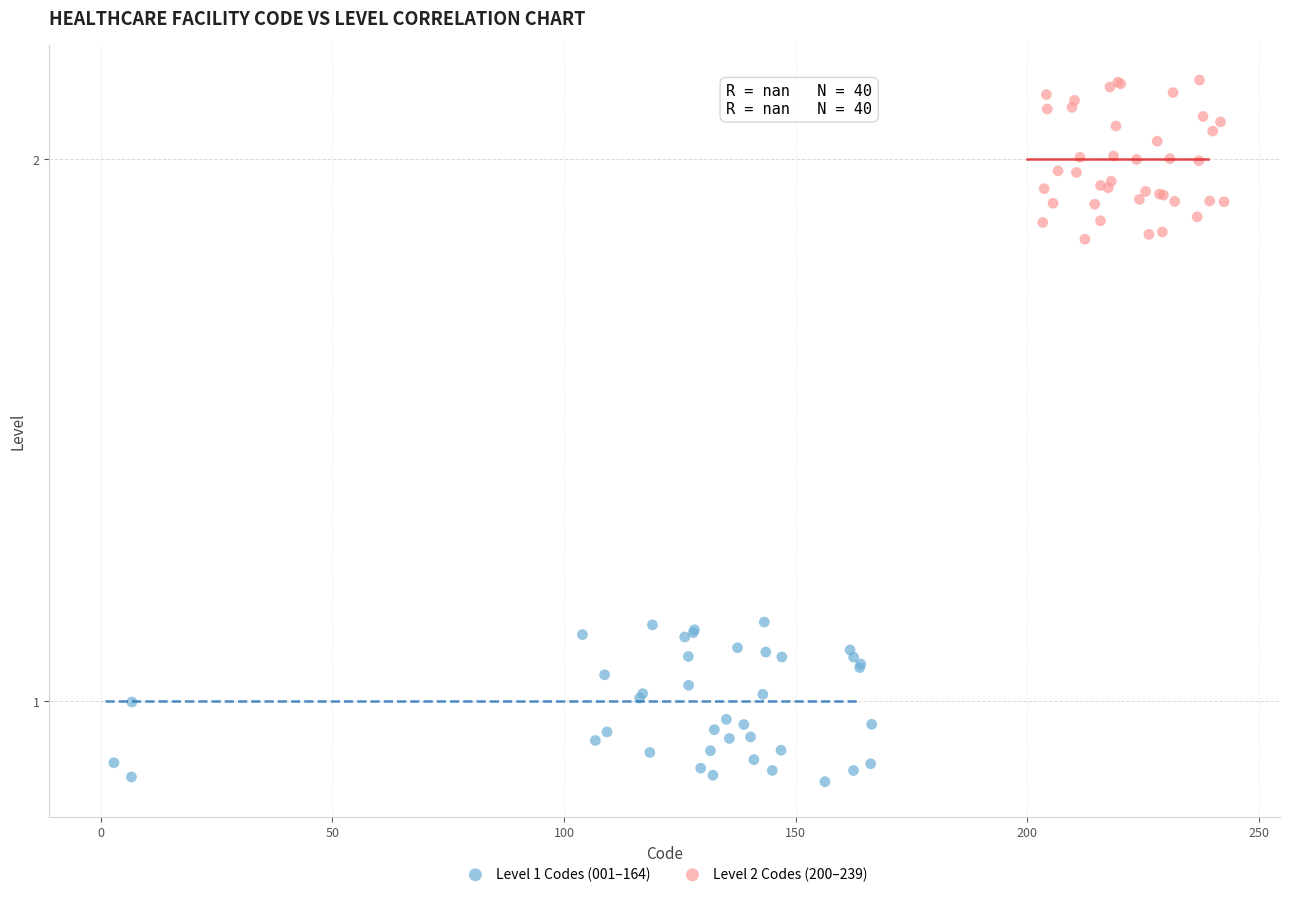

Which series reaches the minimum Y coordinate?

Level 1 Codes (001–164)